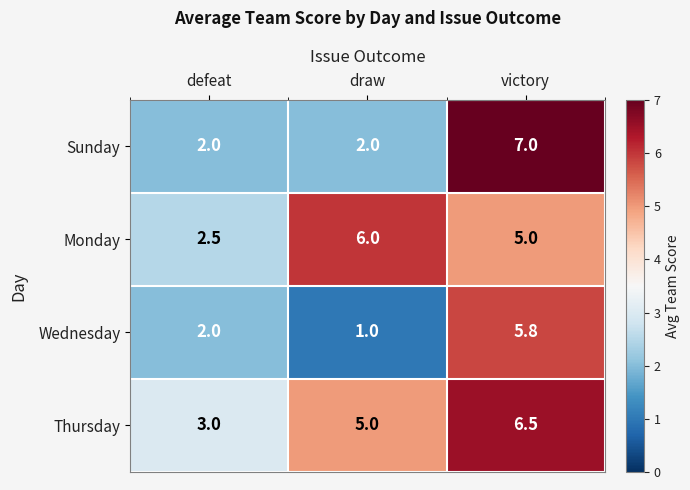

Which series has the widest spread of values?

Sunday